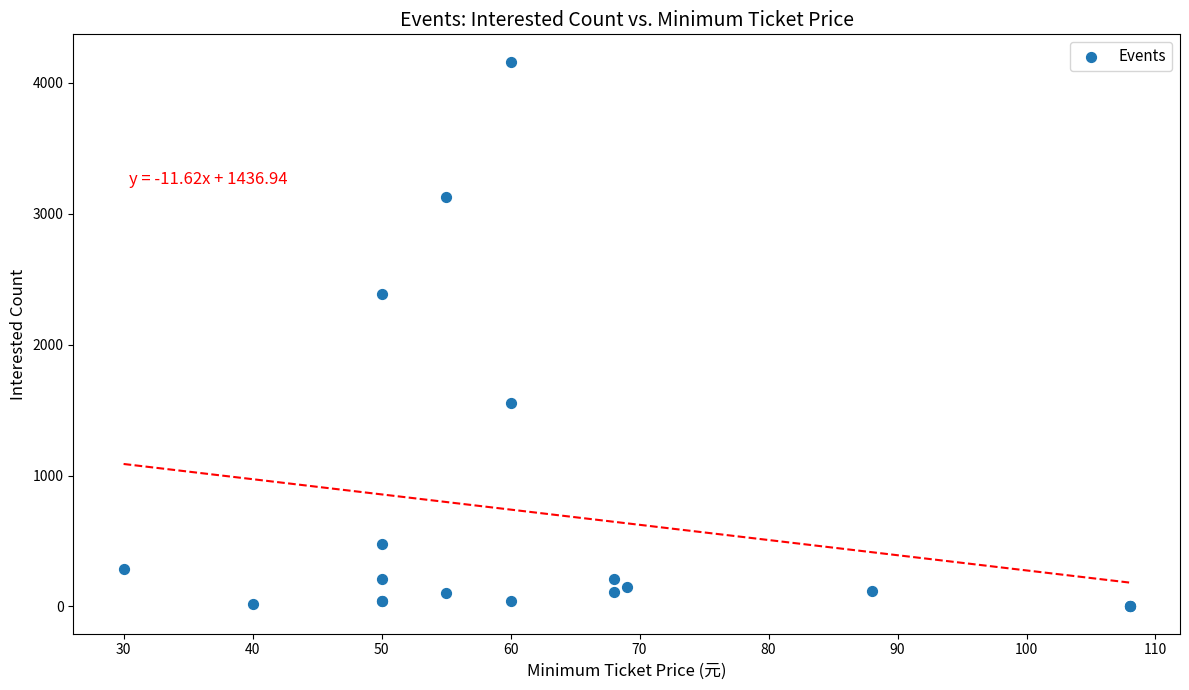

What Y value in the scatter plot is closest to 2081?

2389